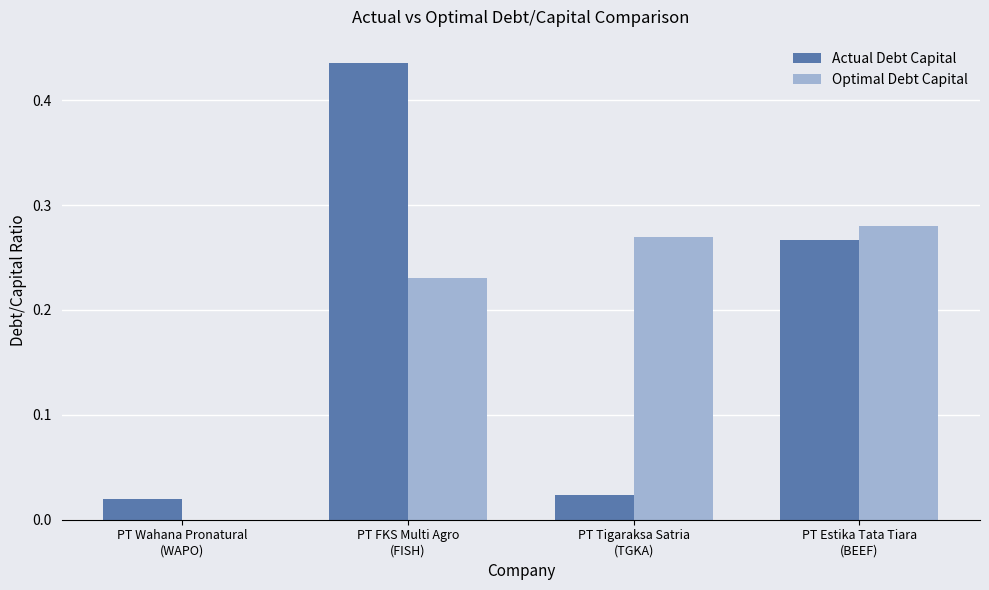

How many Optimal Debt Capital values are between 0 and 1?

4